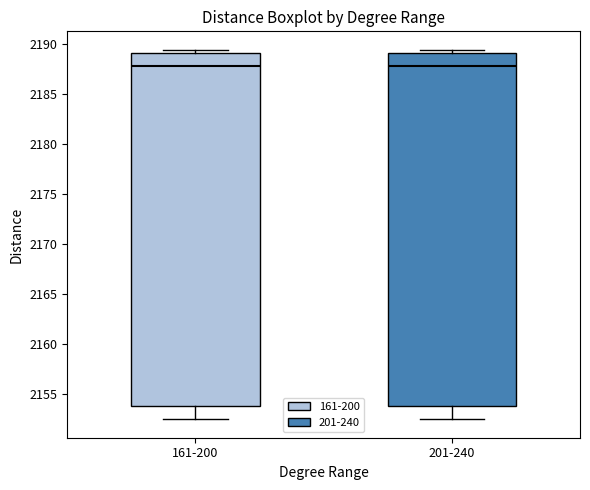

Reading left to right, read every box against the y-axis: the position of its median line, the range the box covers, and the ends of its whiskers. The values are not printed on the chart, so give them approximately, as read against the axis.

161-200: median 2188.0, box 2154.0 to 2189.0, whiskers 2152.5 to 2189.5
201-240: median 2188.0, box 2154.0 to 2189.0, whiskers 2152.5 to 2189.5